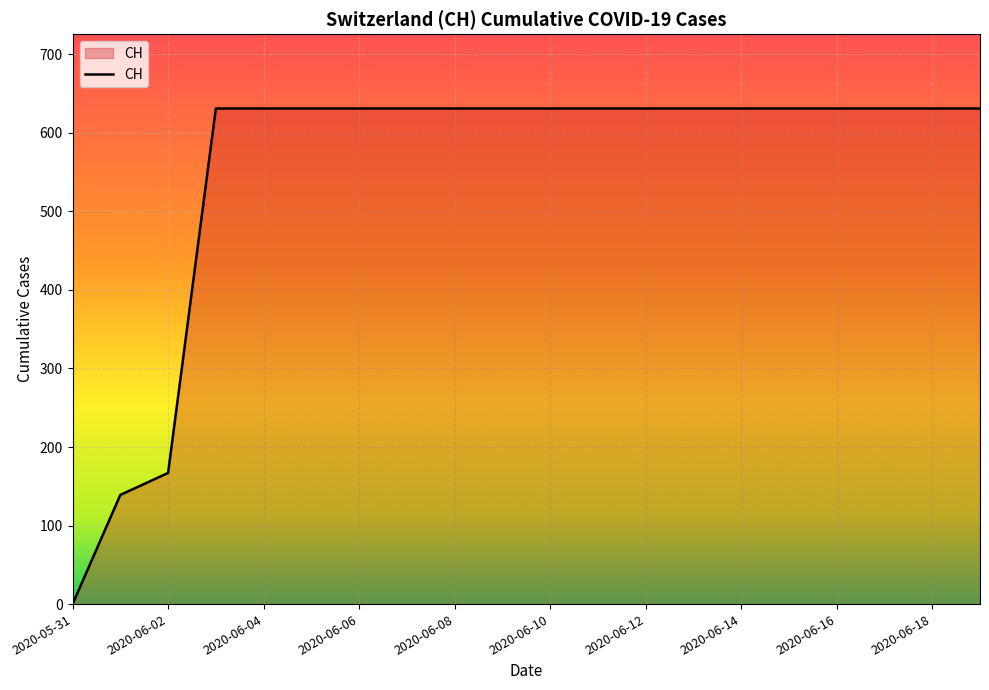

What is the maximum value shown in the chart?

631